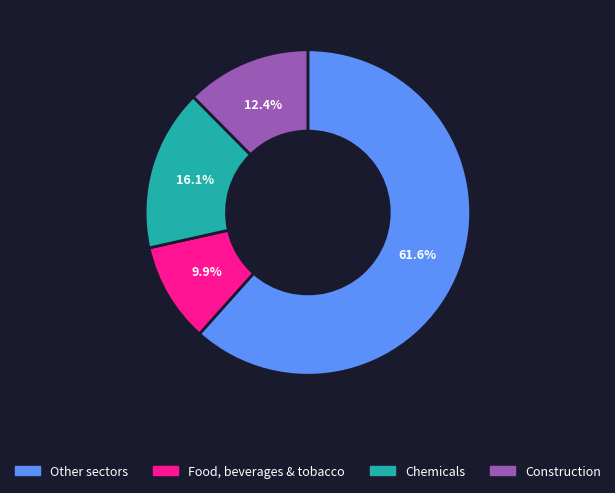

Between Other sectors and Food, beverages & tobacco, which is larger?

Other sectors